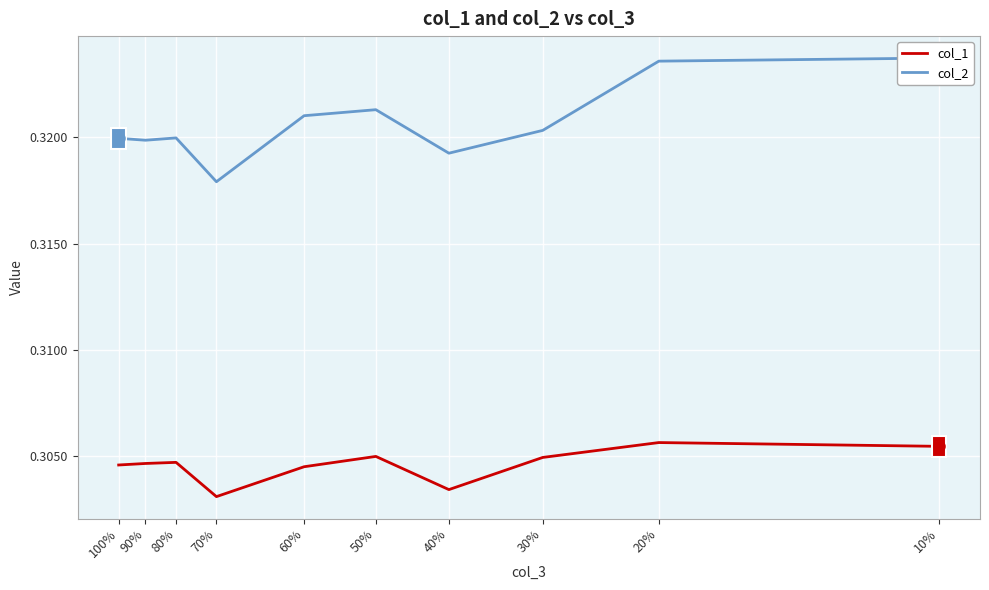

Reading left to right, list all the values displayed in this chart.

col_1: 0.3	0.3	0.3	0.3	0.3	0.3	0.3	0.3	0.3	0.3
col_2: 0.3	0.3	0.3	0.3	0.3	0.3	0.3	0.3	0.3	0.3